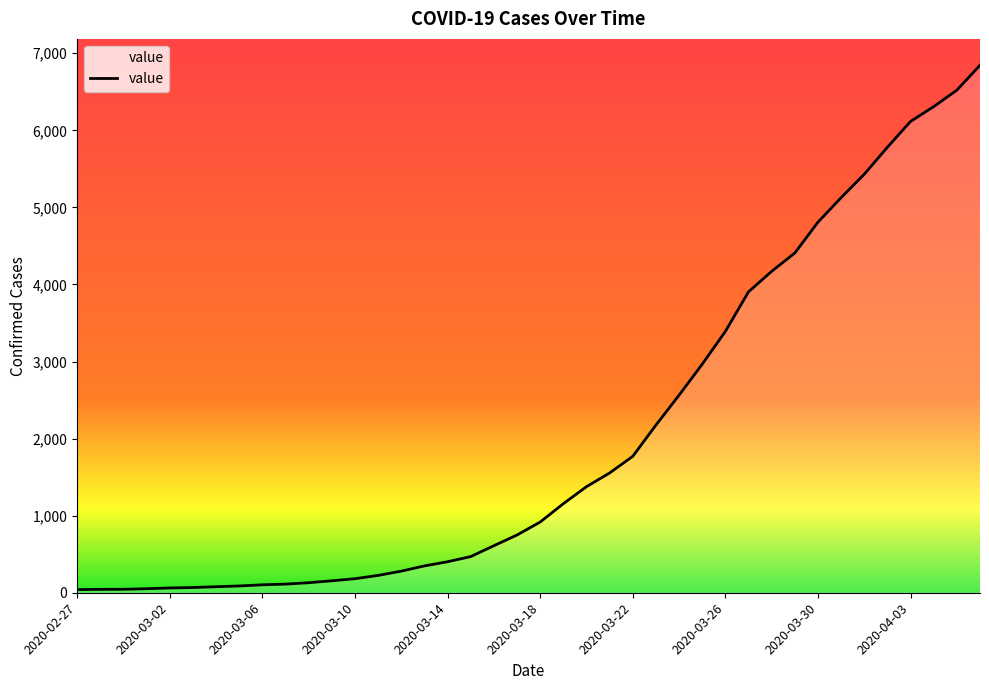

What is the greatest value displayed?

6844